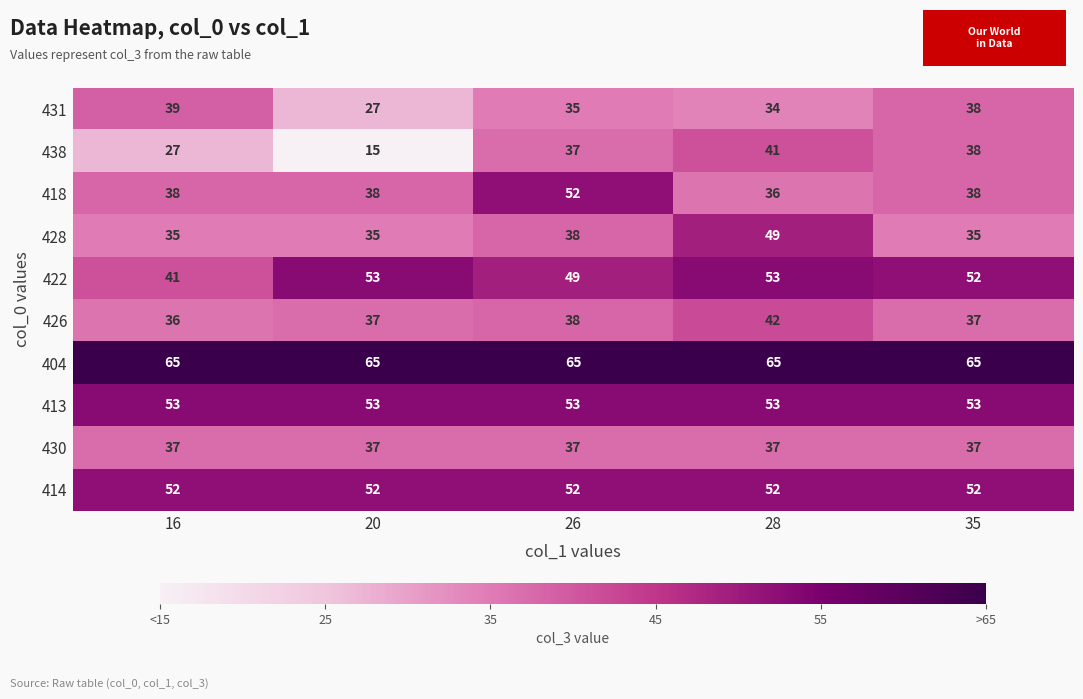

What is the approximate value of 422 at 35, to the nearest 10?

50